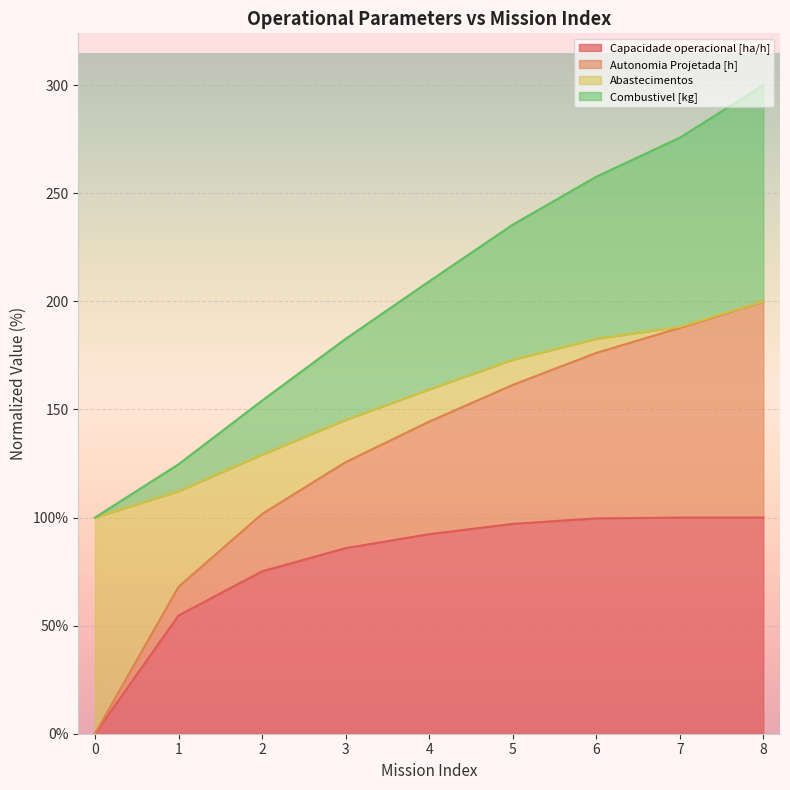

What are all the series names shown in the legend?

Capacidade operacional [ha/h], Autonomia Projetada [h], Abastecimentos, Combustivel [kg]